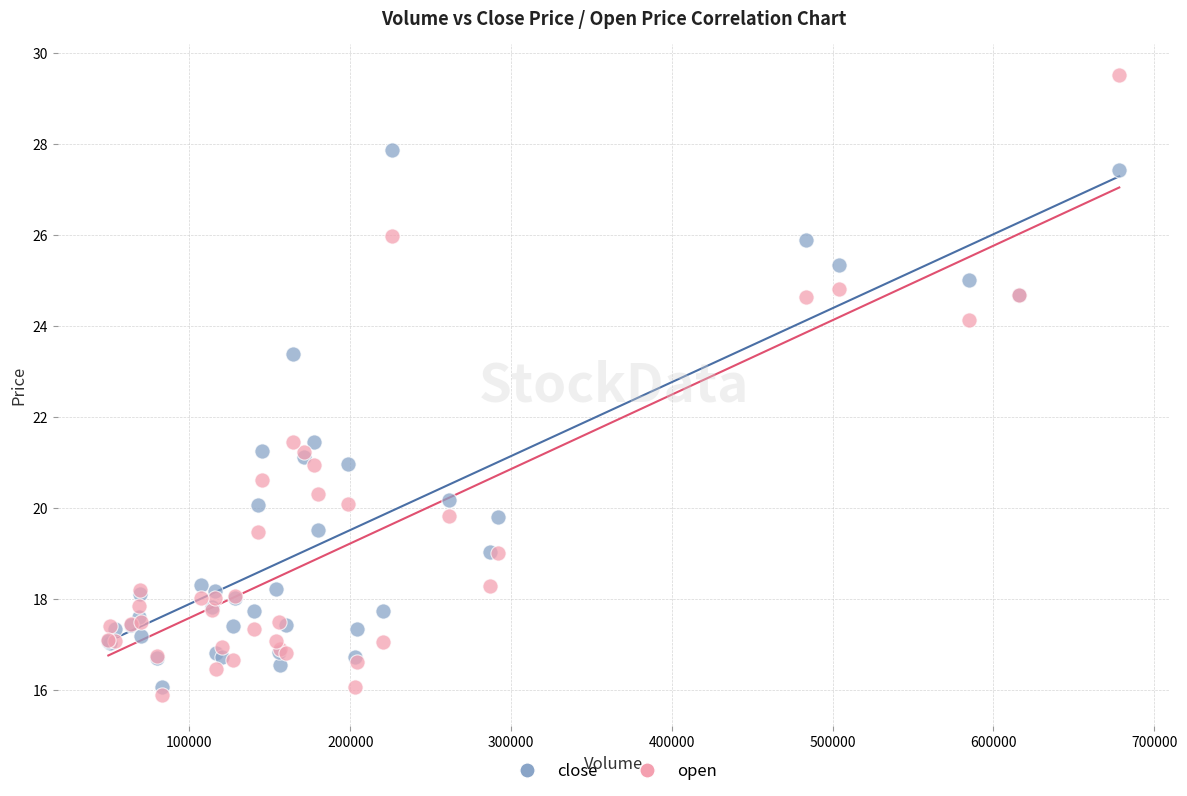

Which series contains the highest Y value?

open